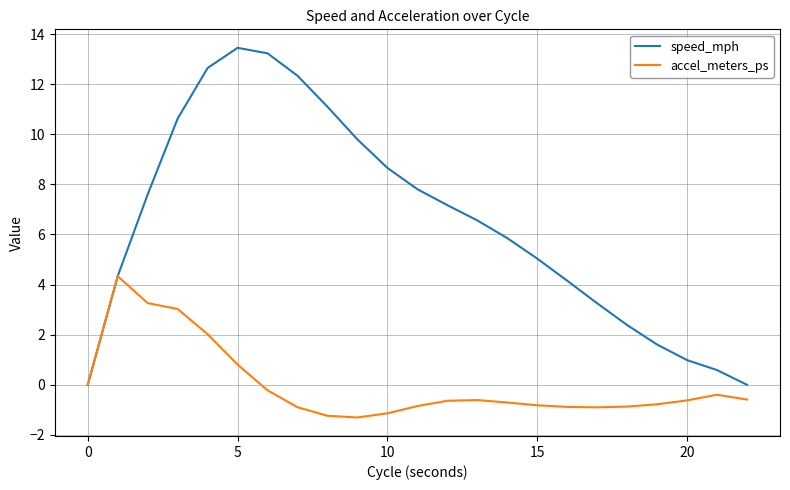

Rank the series by their maximum value, from lowest to highest.

accel_meters_ps, speed_mph